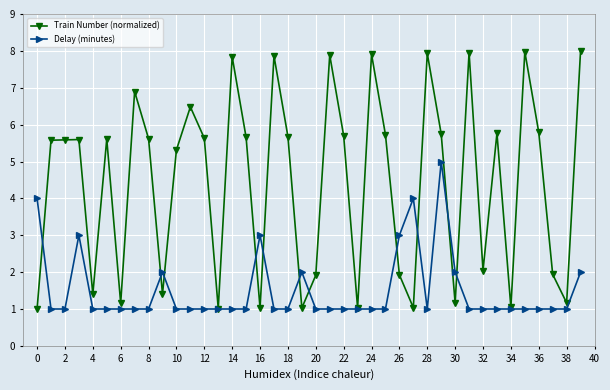

Which series has the widest spread of values?

Train Number (normalized)